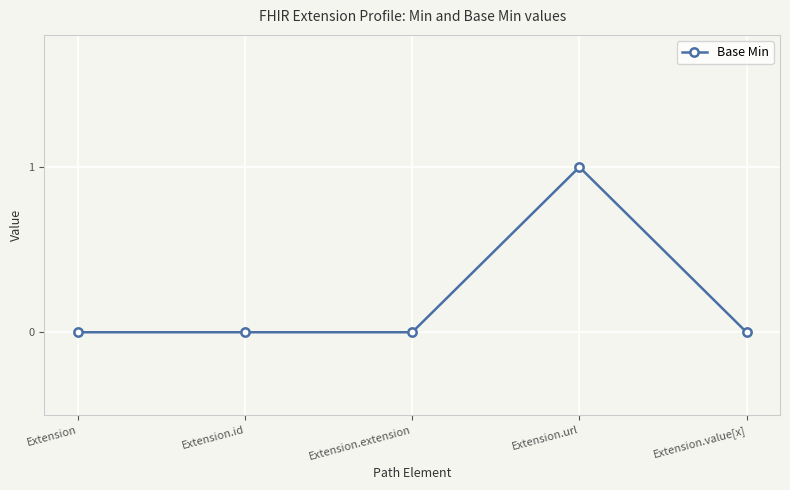

Which label corresponds to the largest value in the chart?

Extension.url